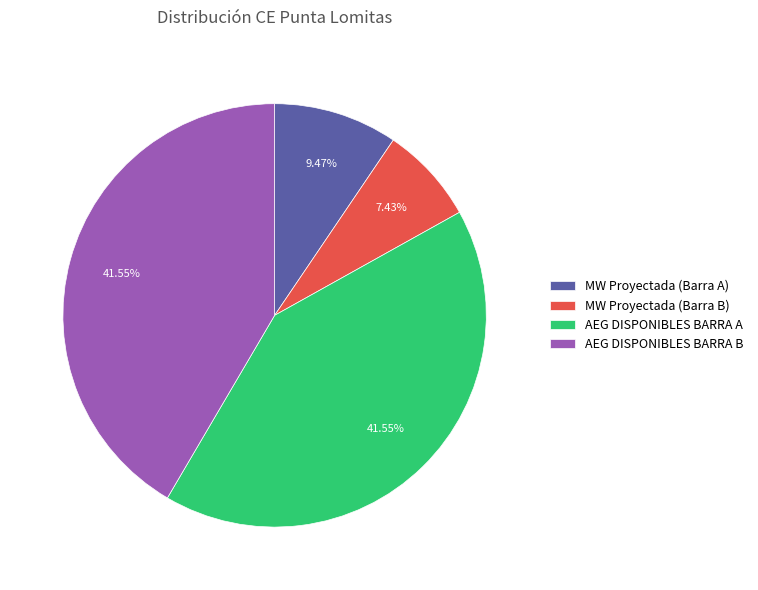

Do MW Proyectada (Barra B) and AEG DISPONIBLES BARRA B together represent more than half of the pie?

No